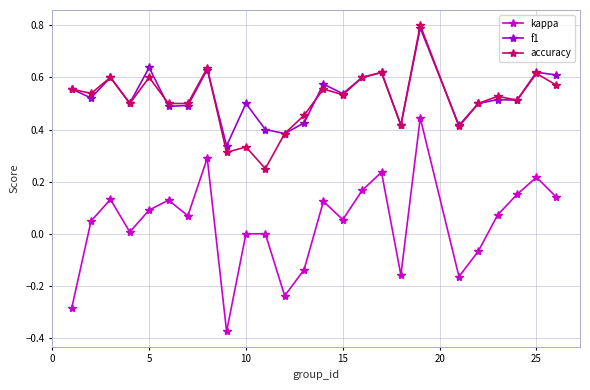

How many lines are shown in the chart?

3